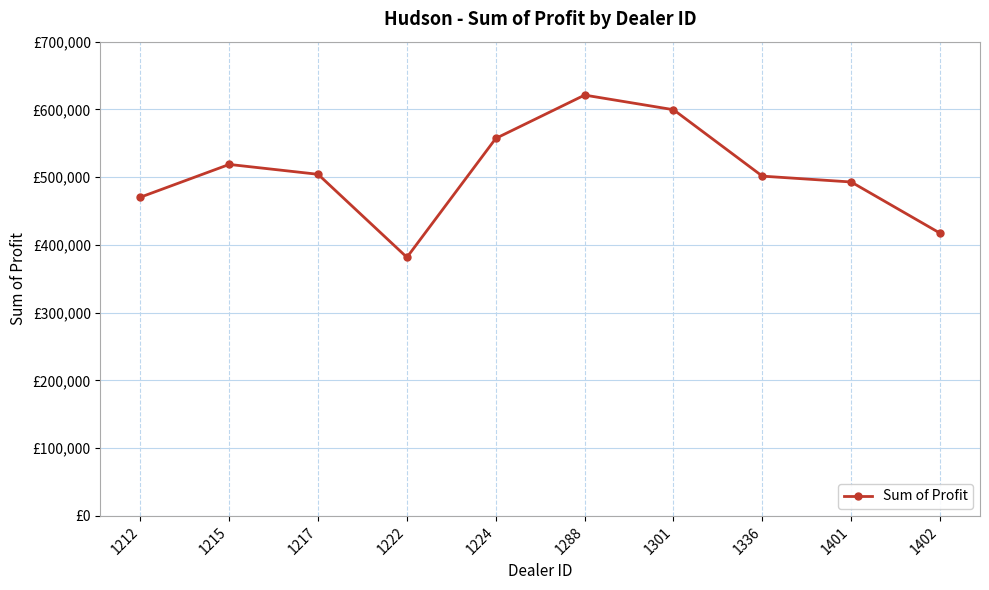

How many values are below 504217?

5